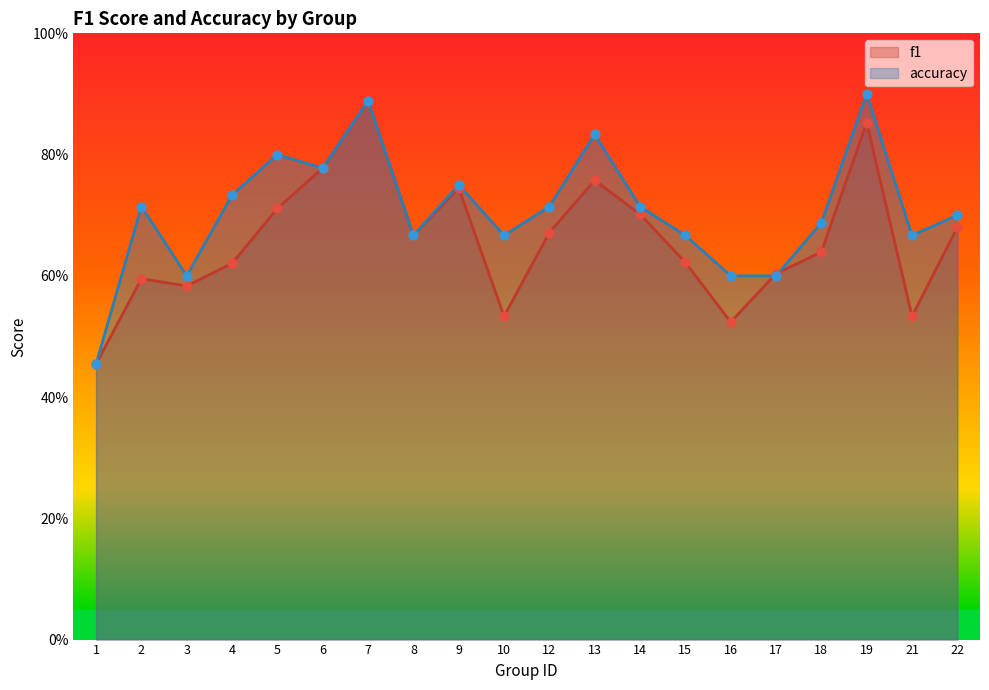

Which series has the largest Y range (max minus min)?

accuracy